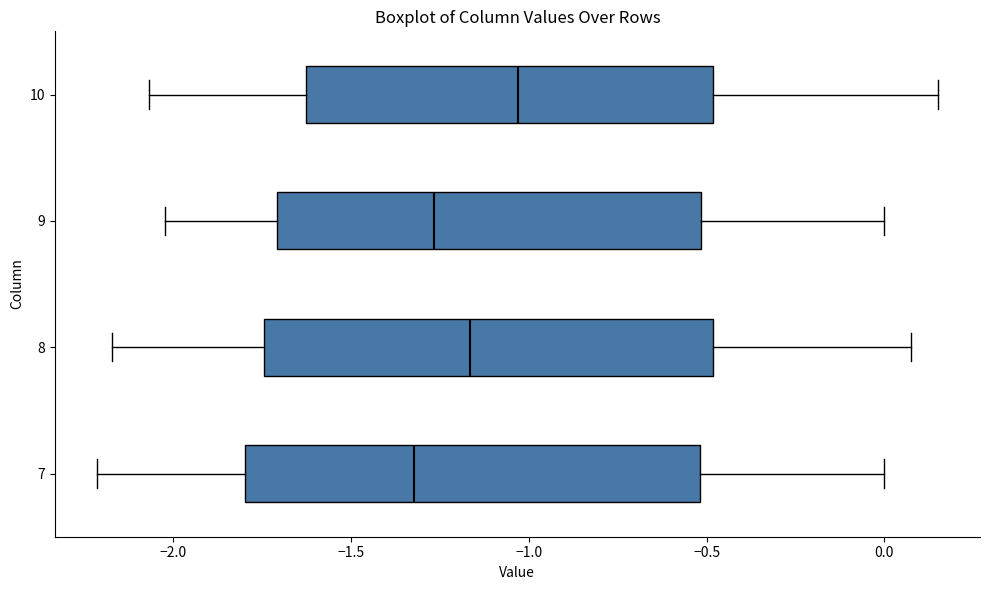

Which box's median line is the furthest to the left?

7